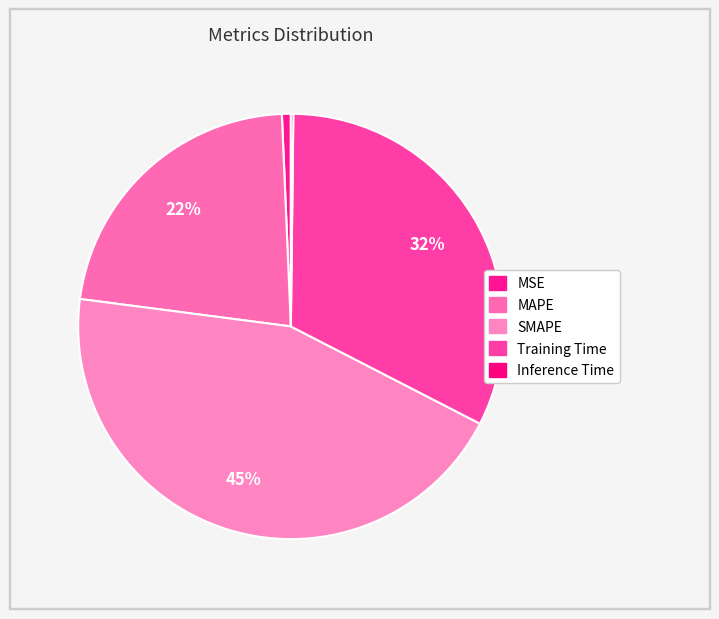

What percentage is the MSE slice, to the nearest percent?

1%